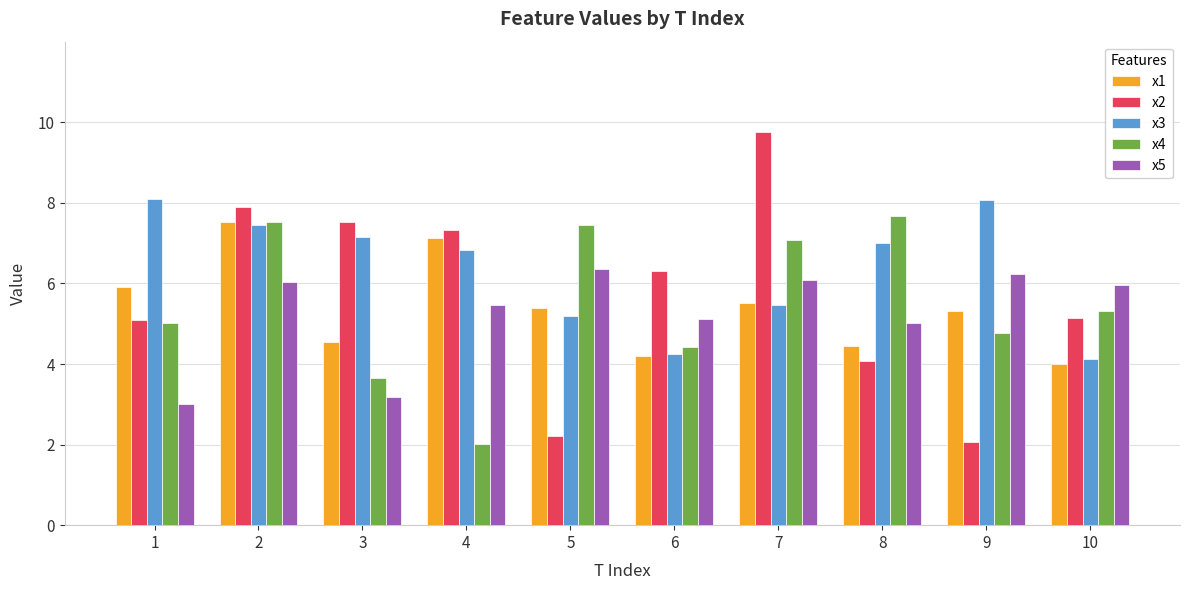

Which series changed the most between 6 and 9?

x2